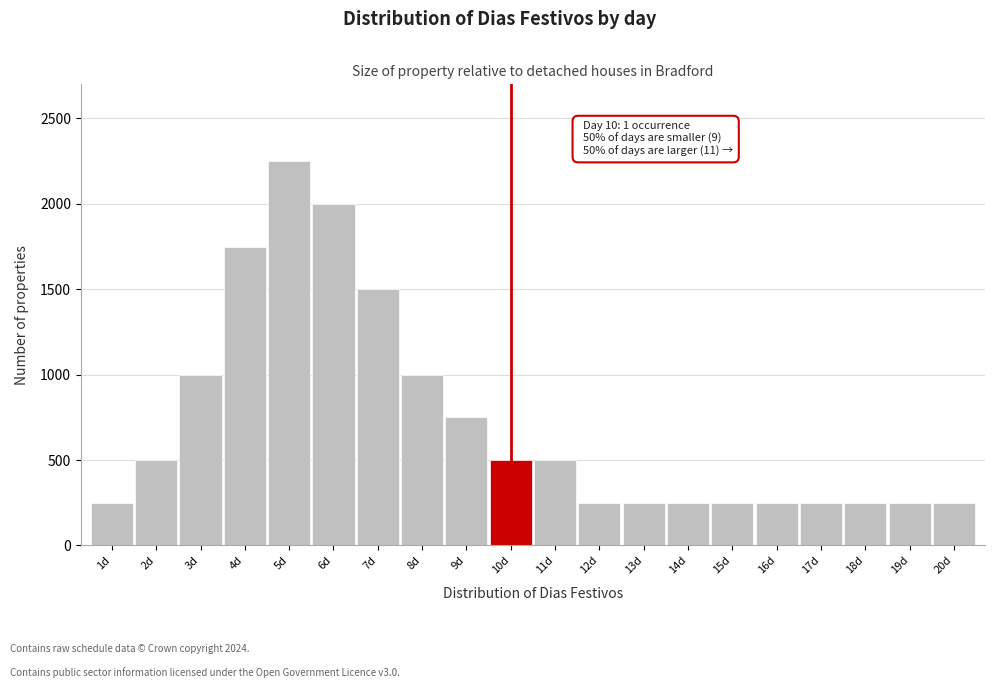

Reading left to right, list all the values displayed in this chart.

1d=250	2d=500	3d=1000	4d=1750	5d=2250	6d=2000	7d=1500	8d=1000	9d=750	10d=500	11d=500	12d=250	13d=250	14d=250	15d=250	16d=250	17d=250	18d=250	19d=250	20d=250